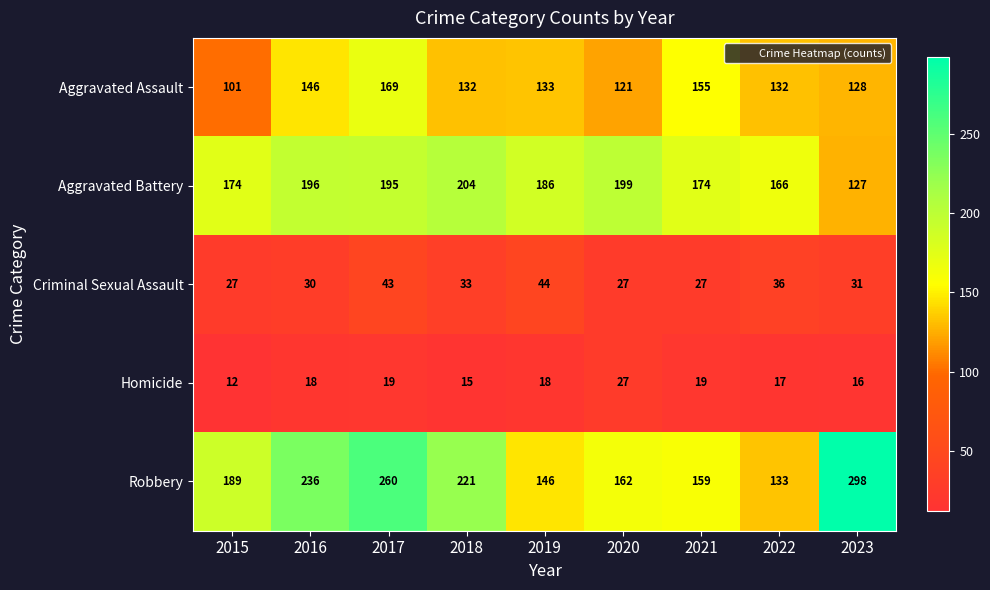

What value does the Aggravated Assault series have at 2017?

169